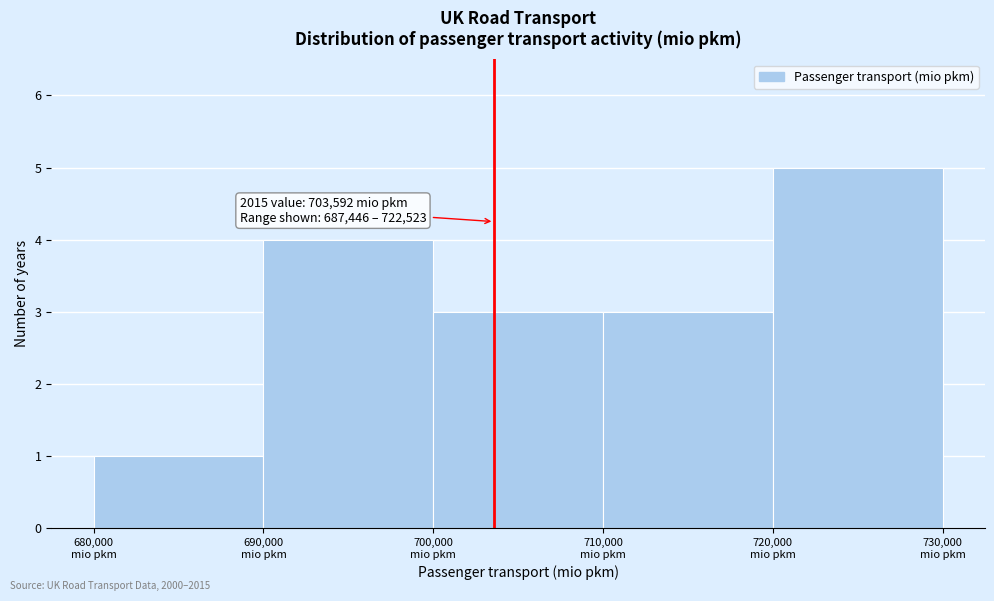

Which range on the x-axis has the tallest bar?

720000 to 730000